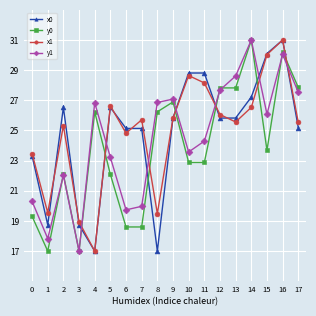

True or false: y0 and y1 intersect in this chart.

True